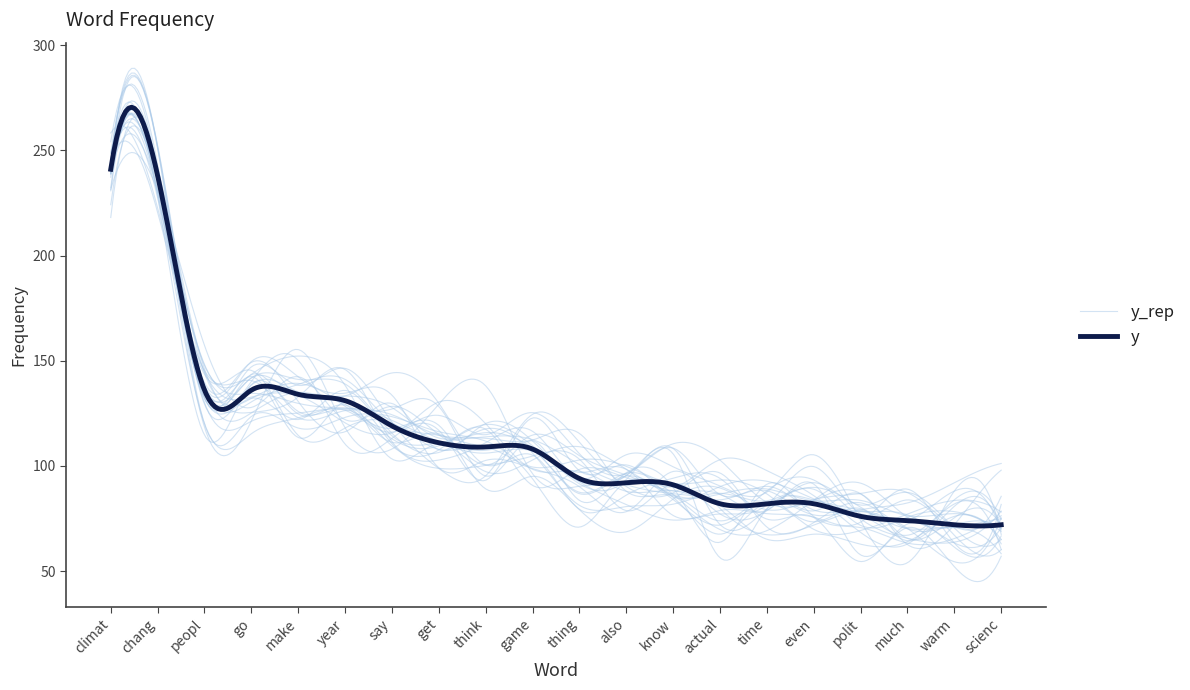

Where does the data first go above 108?

climat